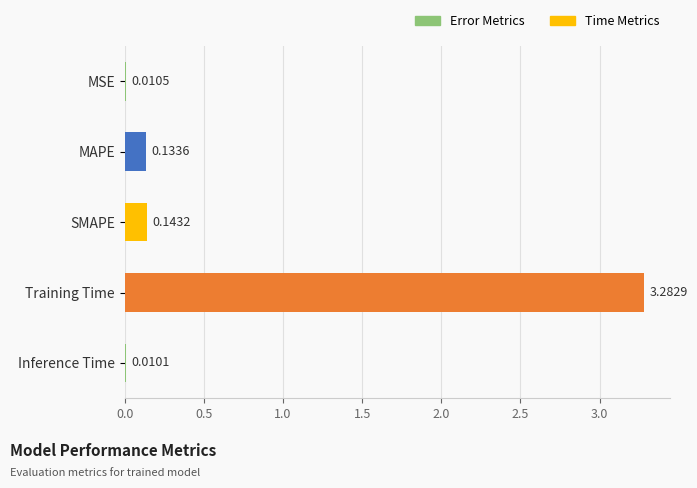

Between Training Time and MSE, which is larger?

Training Time